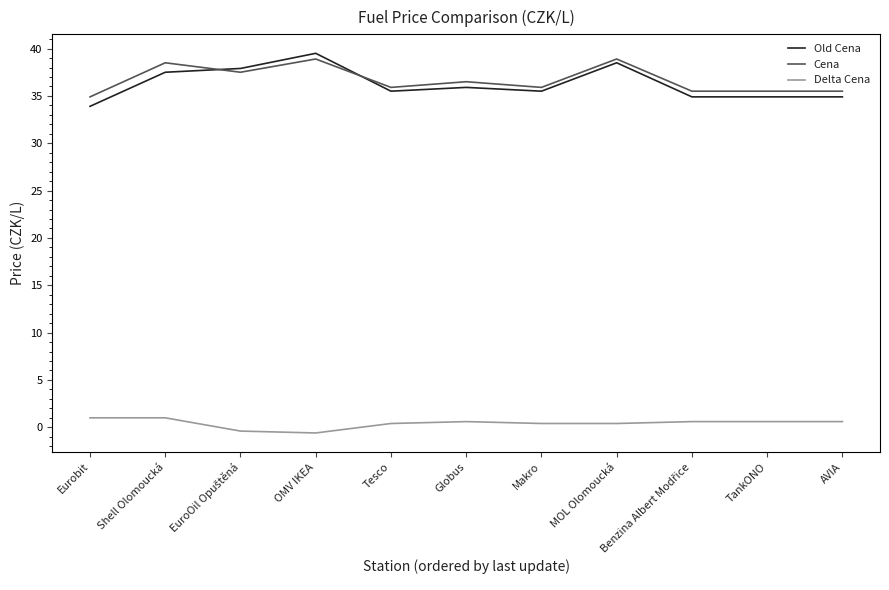

What is the maximum value for Old Cena?

39.5